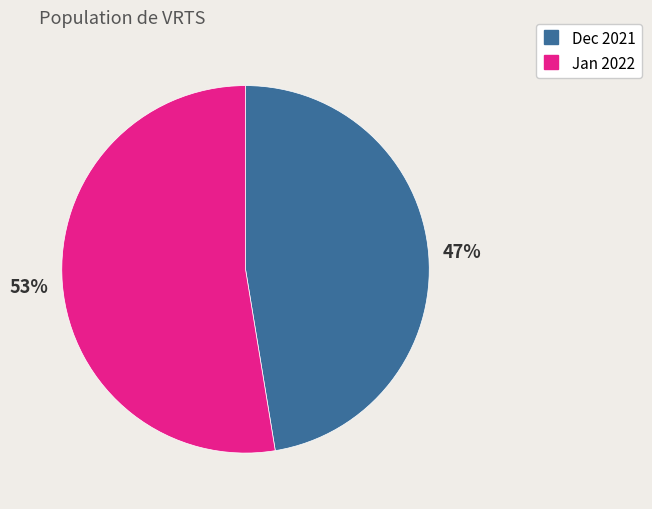

To the nearest percent, what is the average slice percentage?

50%